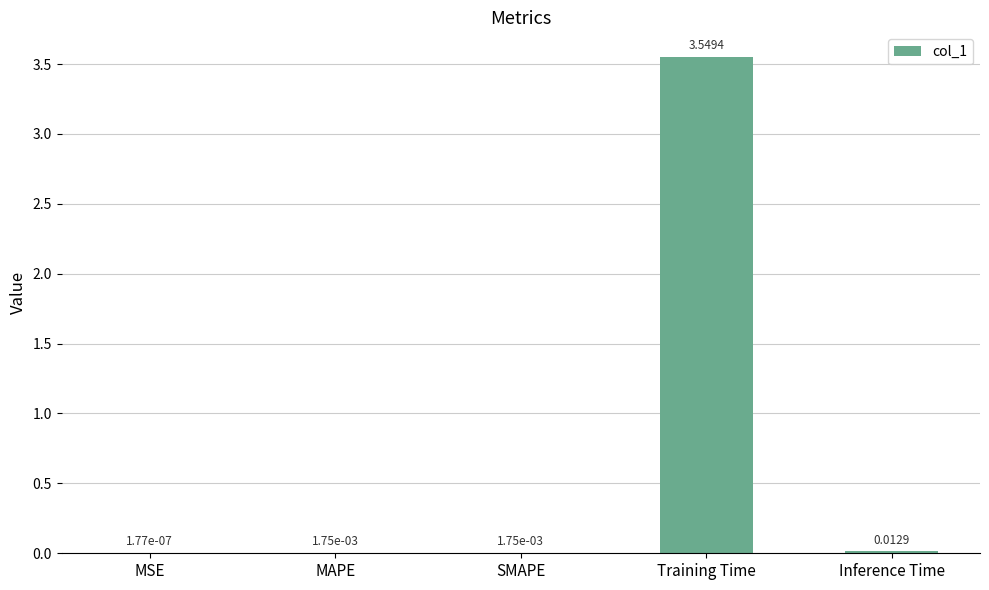

At which label is the value closest to 1?

Inference Time